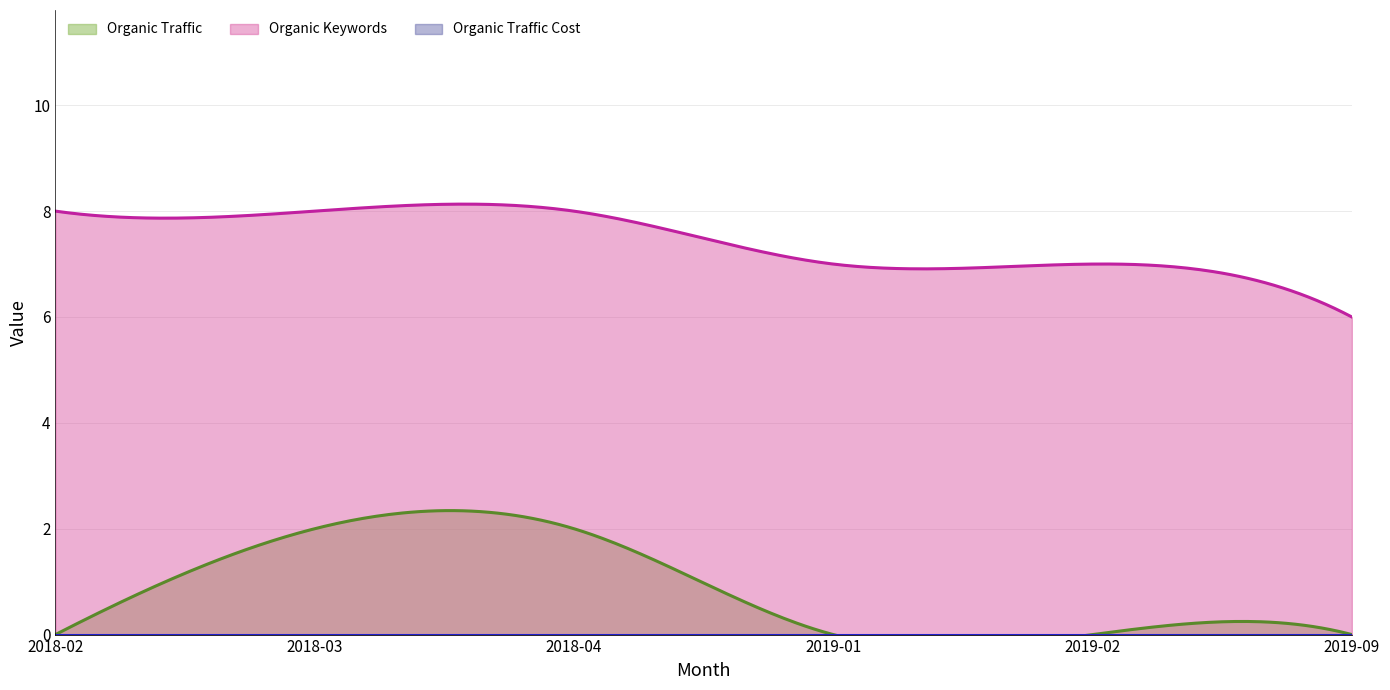

Rank the series at 2018-03 from highest to lowest value.

Organic Keywords, Organic Traffic, Organic Traffic Cost